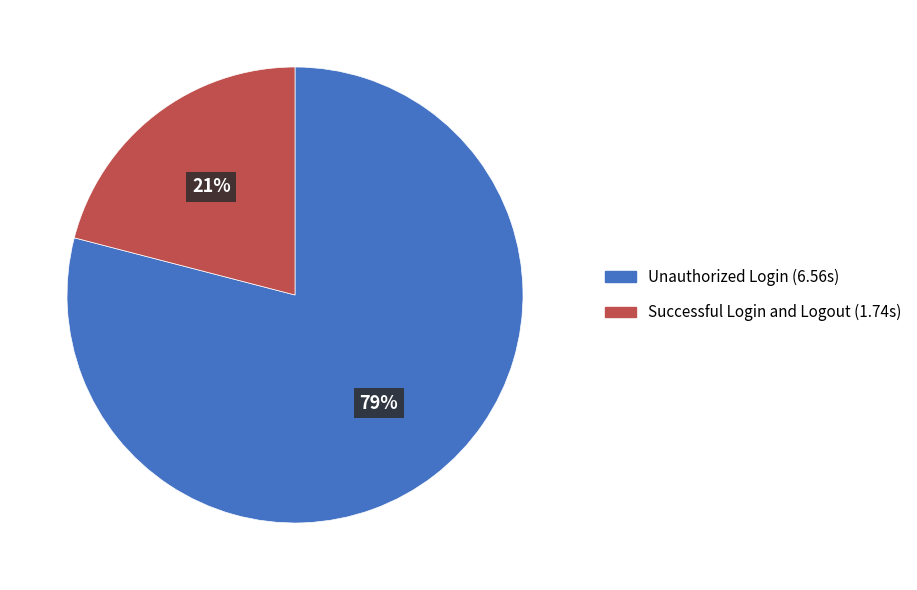

To the nearest percent, what is the combined percentage of Unauthorized Login and Successful Login and Logout?

100%